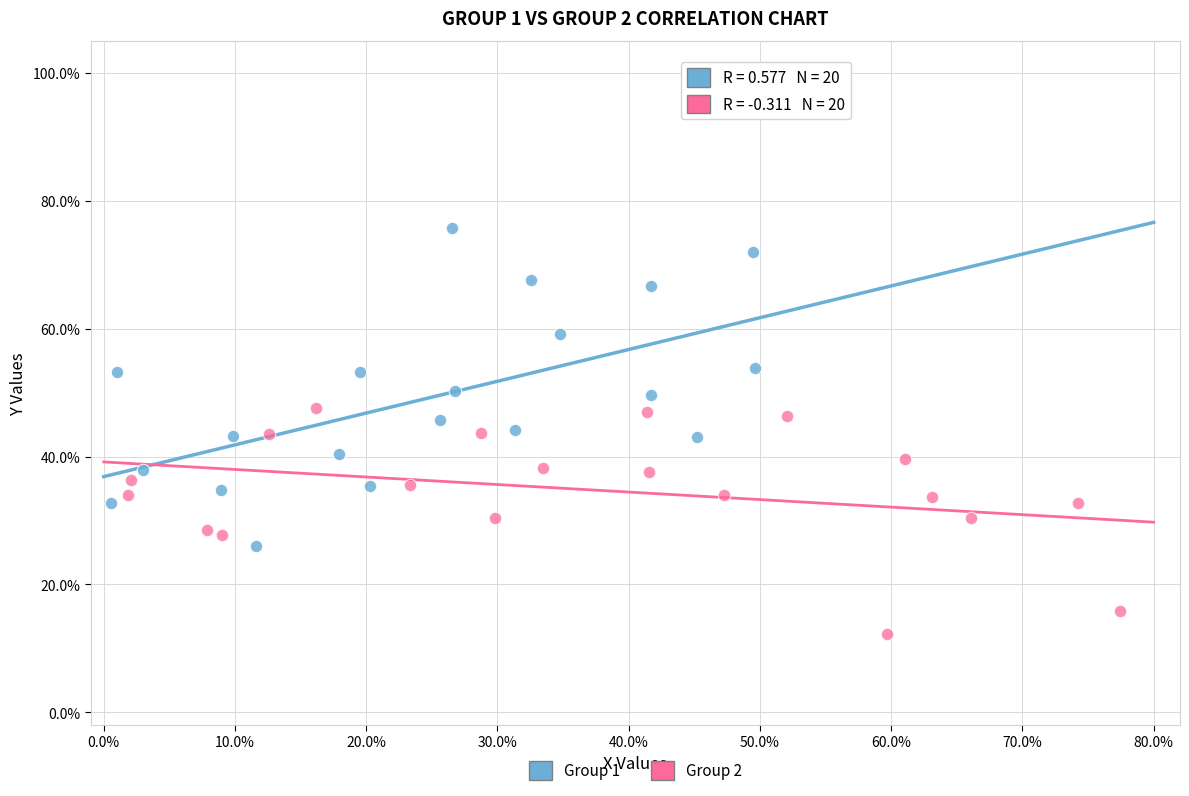

What are all the series names shown in the legend?

Group 1, Group 2